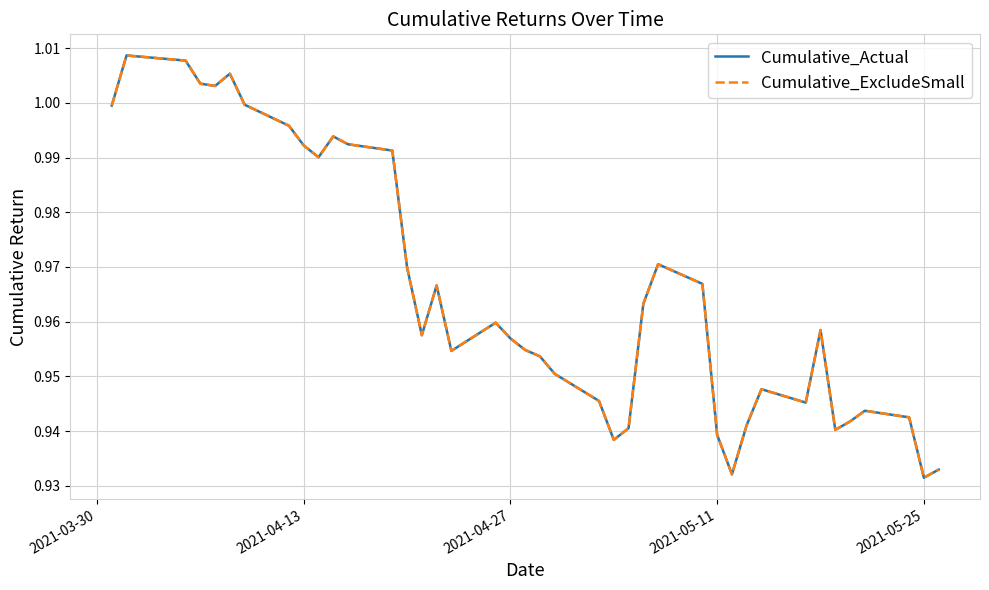

Does the chart have visible grid lines?

Yes